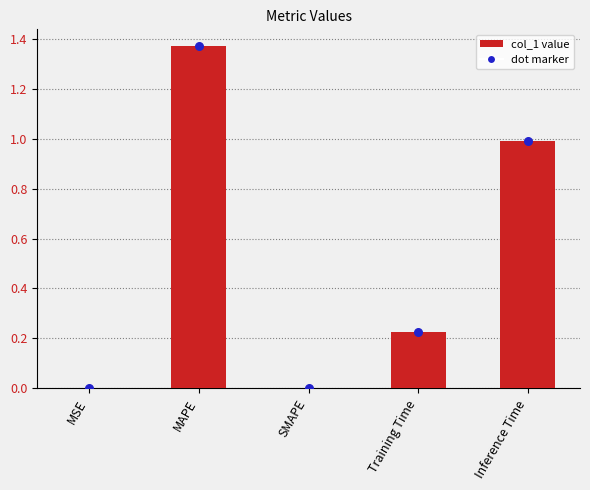

Which has a higher value, MSE or MAPE?

MAPE